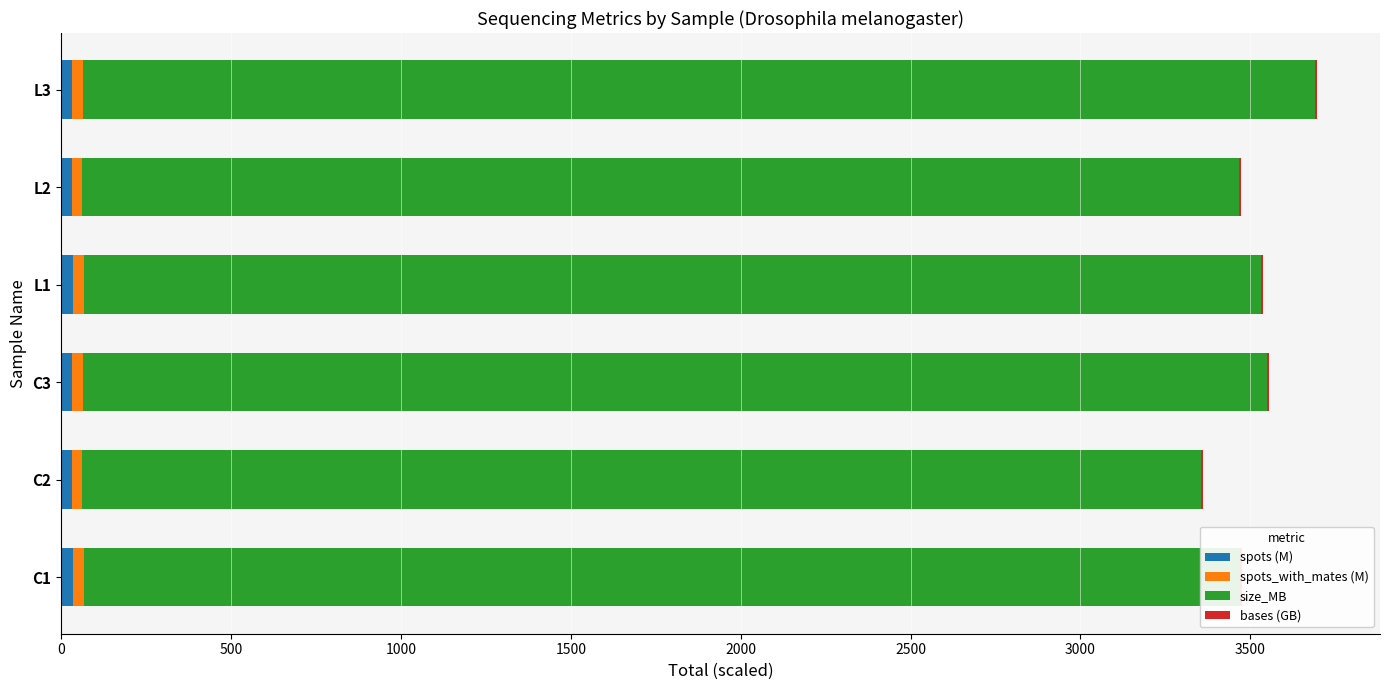

What are all the series names shown in the legend?

spots (M), spots_with_mates (M), size_MB, bases (GB)